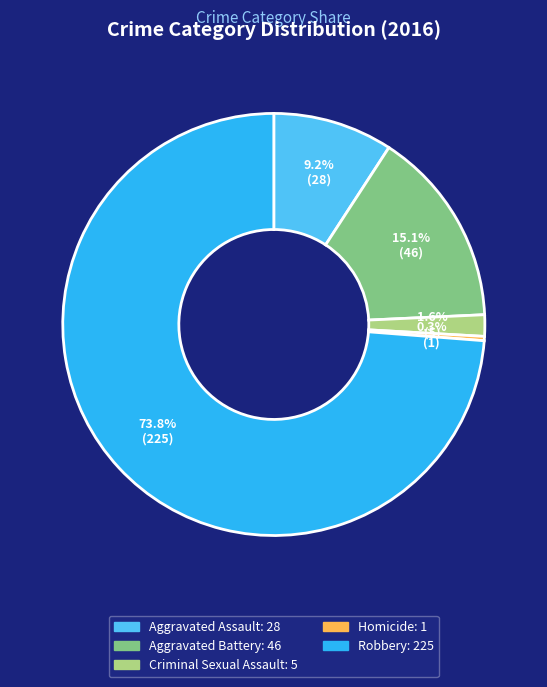

How much of the chart is everything except Aggravated Battery?

84.9%